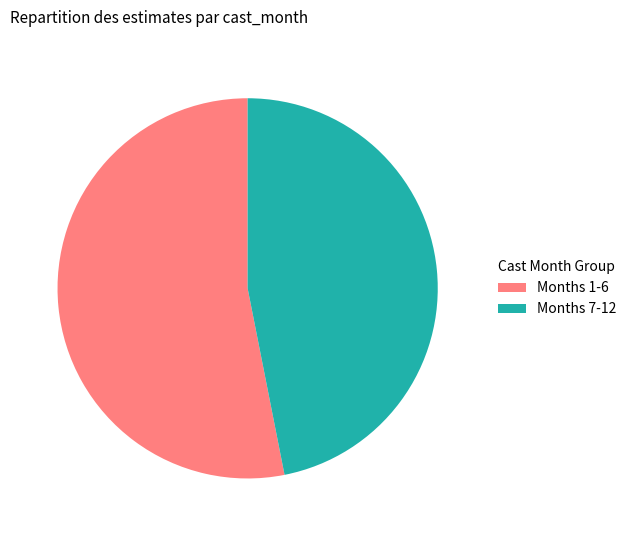

Is the sum of Months 1-6 and Months 7-12 greater than half?

Yes